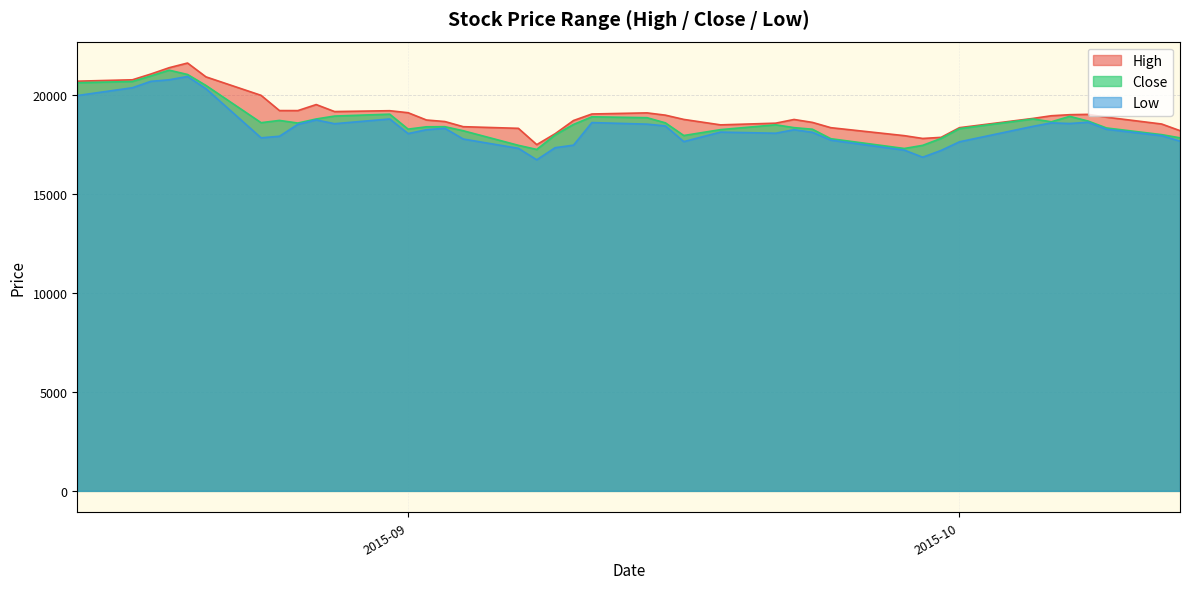

At which label is High closest to 19536?

2015-08-27